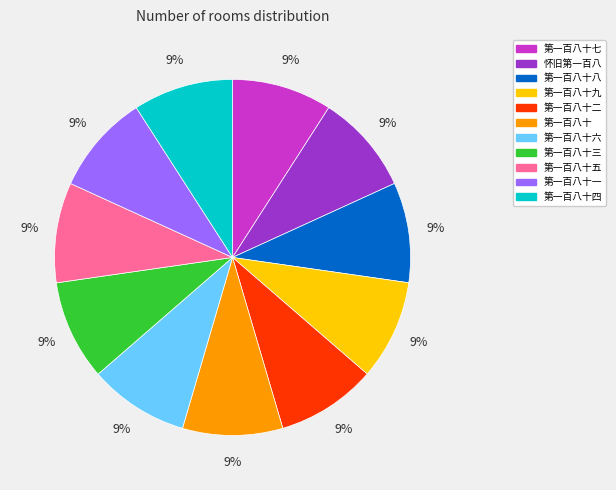

True or false: 第一百八十六 accounts for 9% of the total.

True